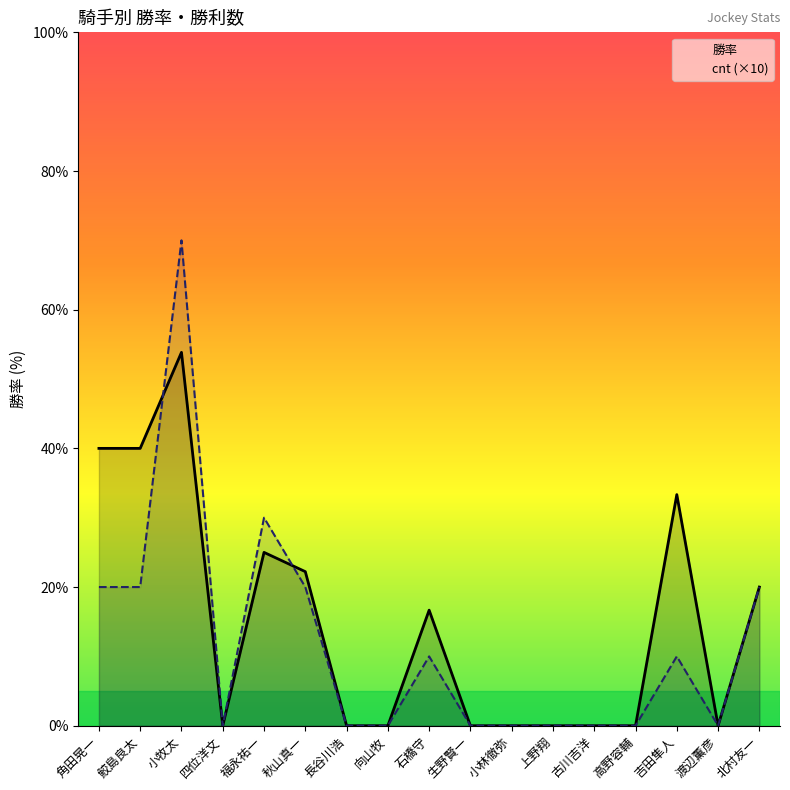

What is the difference between the maximum and minimum values in the 勝率 series?

53.8